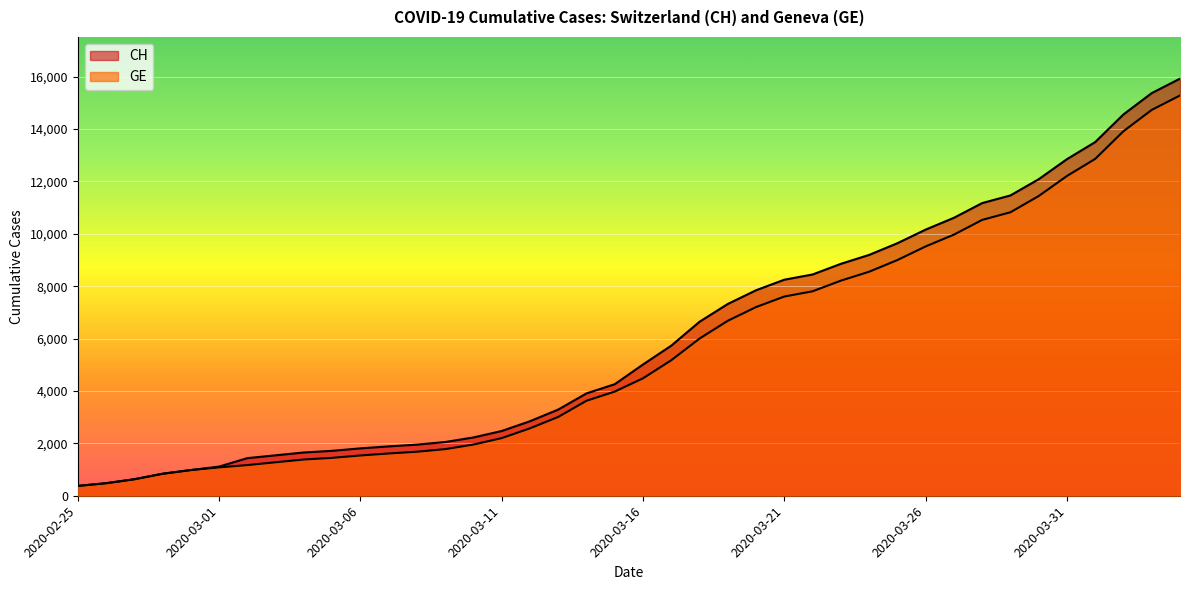

Between 2020-03-19 and 2020-03-31, which is larger?

2020-03-31